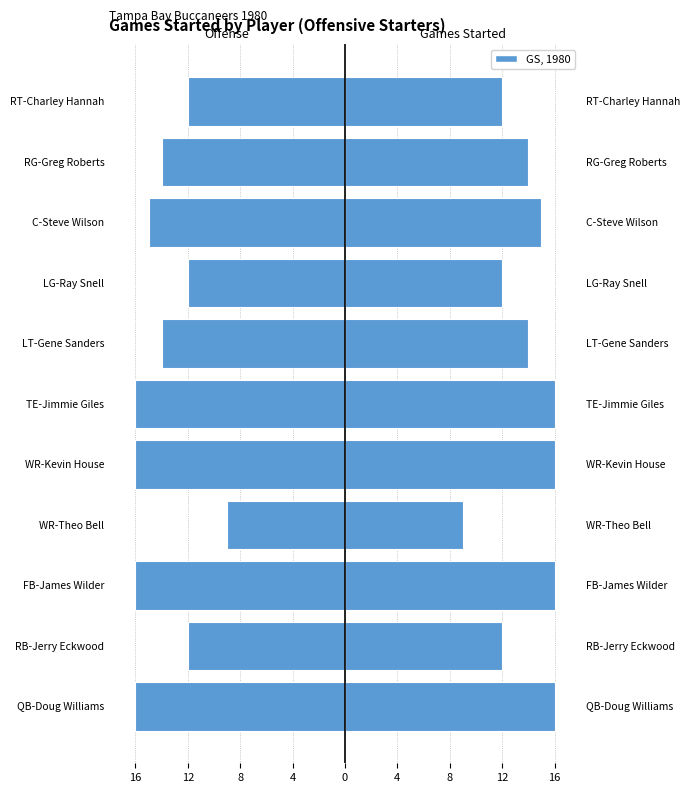

How many groups of bars are there?

11